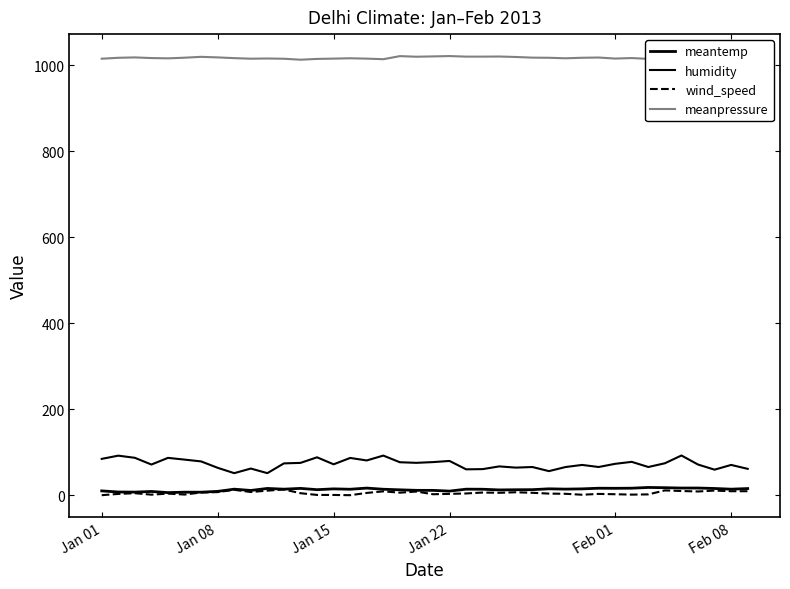

How many lines are shown in the chart?

4